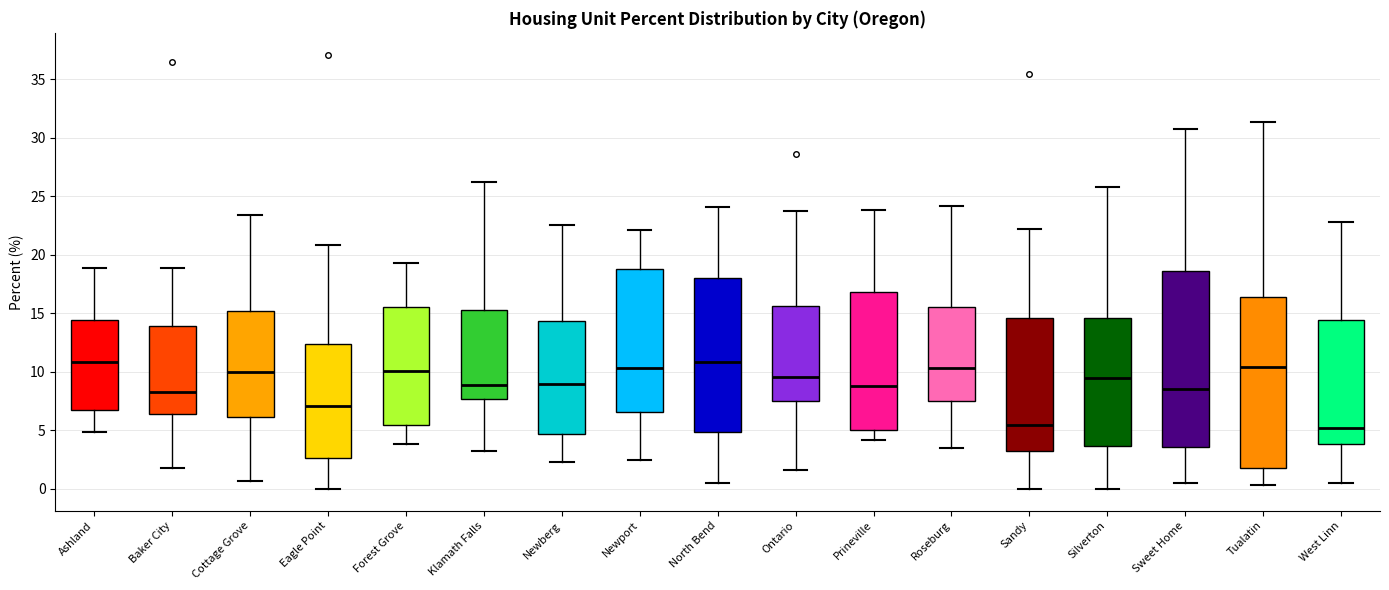

Reading left to right, read every box against the y-axis: the position of its median line, the range the box covers, and the ends of its whiskers. The values are not printed on the chart, so give them approximately, as read against the axis.

Ashland: median 11.0, box 6.5 to 14.5, whiskers 5.0 to 19.0
Baker City: median 8.5, box 6.5 to 14.0, whiskers 2.0 to 19.0
Cottage Grove: median 10.0, box 6.0 to 15.0, whiskers 0.5 to 23.5
Eagle Point: median 7.0, box 2.5 to 12.5, whiskers 0.0 to 21.0
Forest Grove: median 10.0, box 5.5 to 15.5, whiskers 4.0 to 19.5
Klamath Falls: median 9.0, box 7.5 to 15.5, whiskers 3.0 to 26.0
Newberg: median 9.0, box 4.5 to 14.5, whiskers 2.5 to 22.5
Newport: median 10.5, box 6.5 to 19.0, whiskers 2.5 to 22.0
North Bend: median 11.0, box 5.0 to 18.0, whiskers 0.5 to 24.0
Ontario: median 9.5, box 7.5 to 15.5, whiskers 1.5 to 23.5
Prineville: median 9.0, box 5.0 to 17.0, whiskers 4.0 to 24.0
Roseburg: median 10.5, box 7.5 to 15.5, whiskers 3.5 to 24.0
Sandy: median 5.5, box 3.0 to 14.5, whiskers 0.0 to 22.0
Silverton: median 9.5, box 3.5 to 14.5, whiskers 0.0 to 26.0
Sweet Home: median 8.5, box 3.5 to 18.5, whiskers 0.5 to 30.5
Tualatin: median 10.5, box 2.0 to 16.5, whiskers 0.5 to 31.5
West Linn: median 5.0, box 4.0 to 14.5, whiskers 0.5 to 23.0